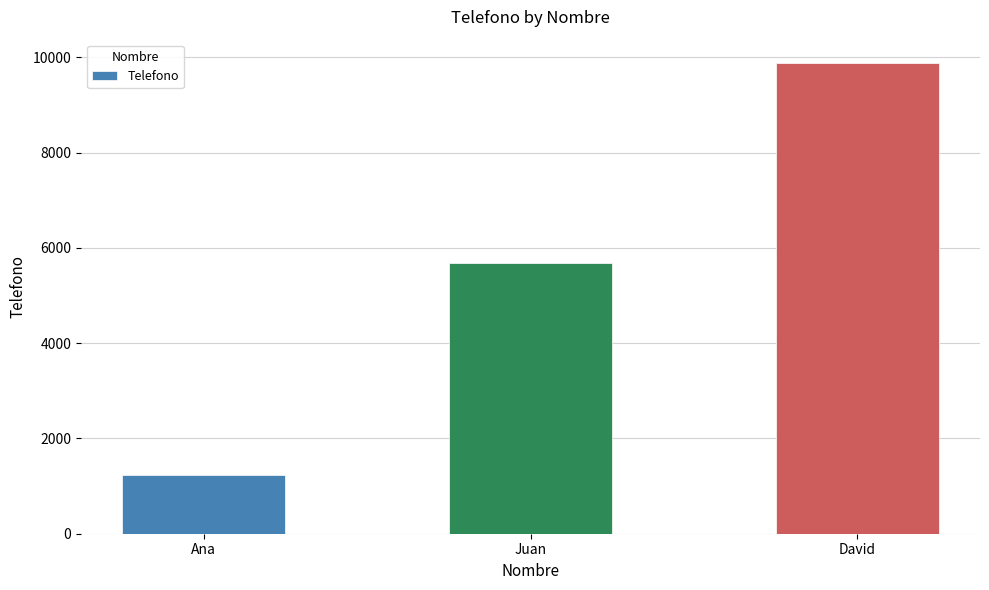

What is the average value?

5596